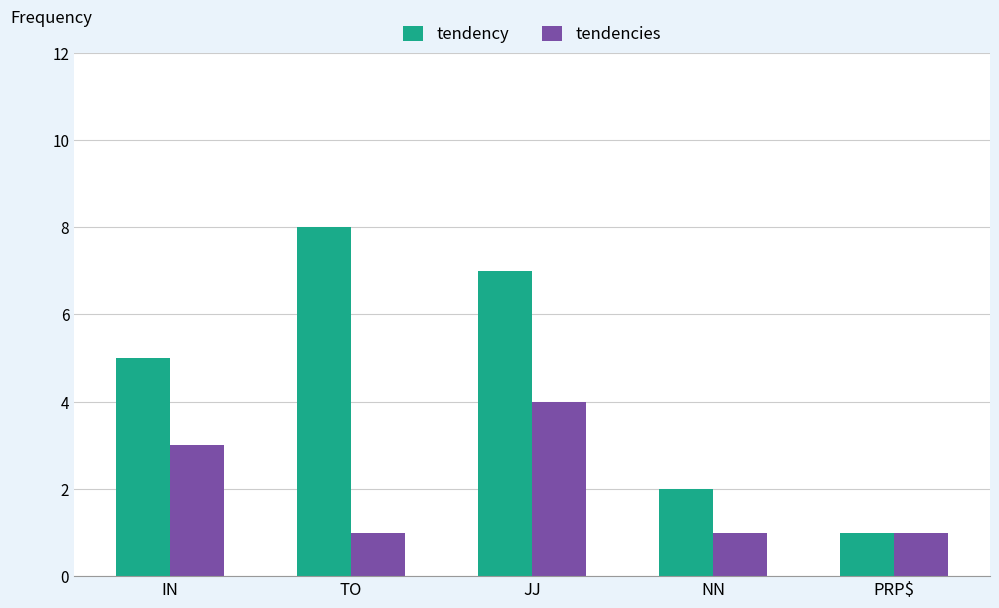

Is the value of tendencies at JJ greater than the value of tendency at TO?

No